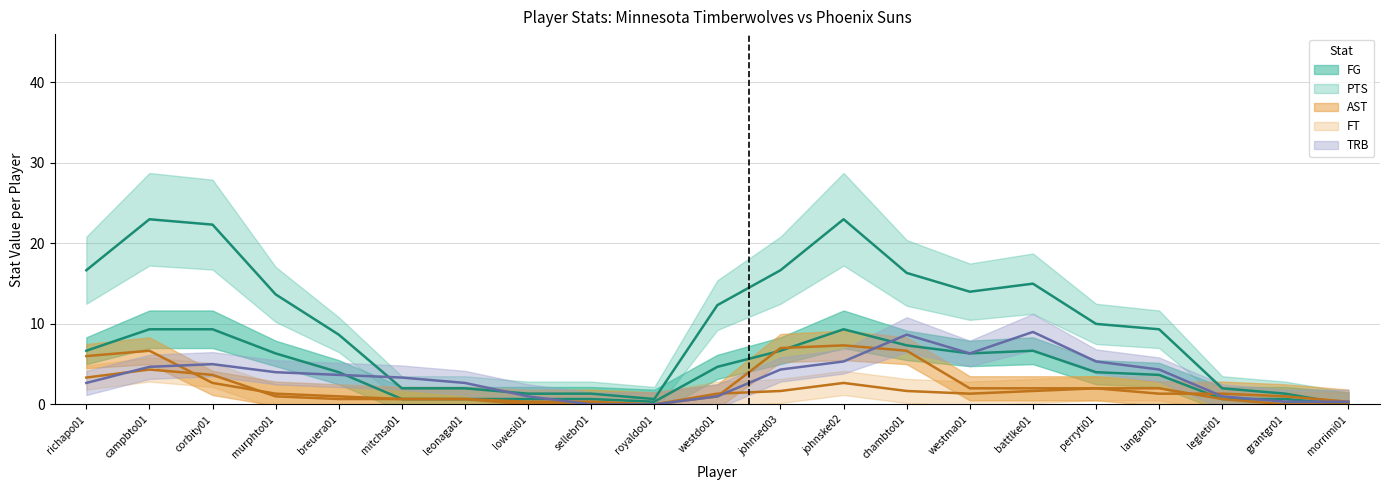

What are all the series names shown in the legend?

FG, PTS, AST, FT, TRB